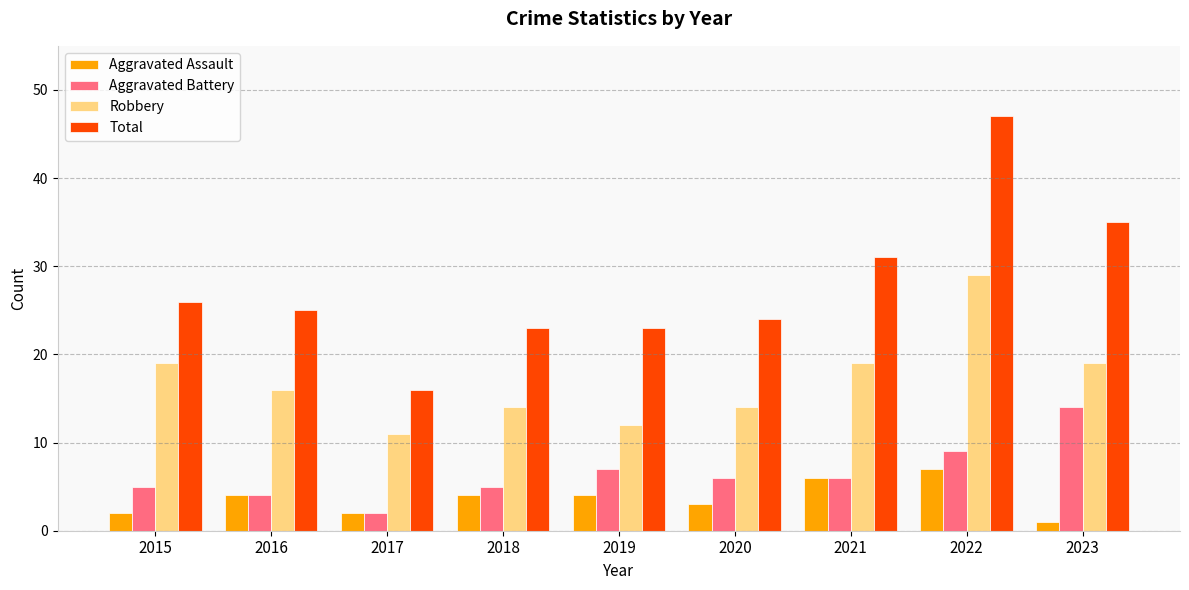

What is the sum of all Aggravated Assault values?

33